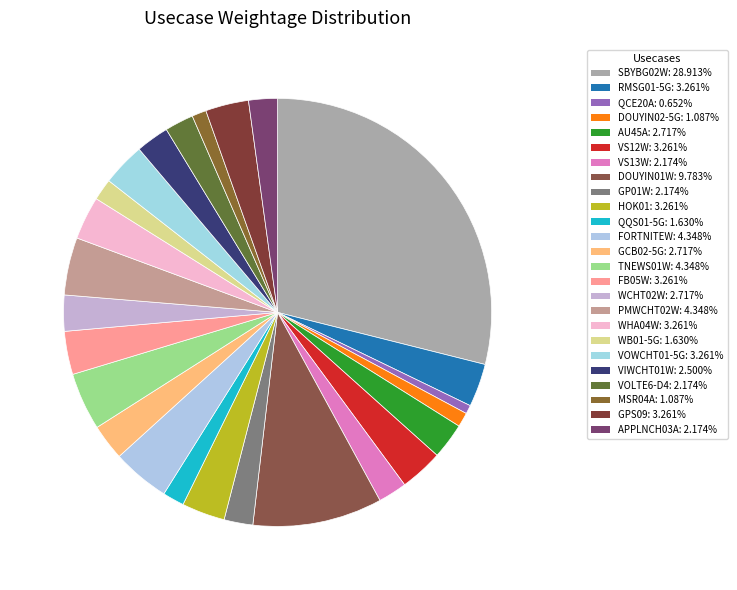

The VS12W slice represents 3% of the pie. True or false?

True